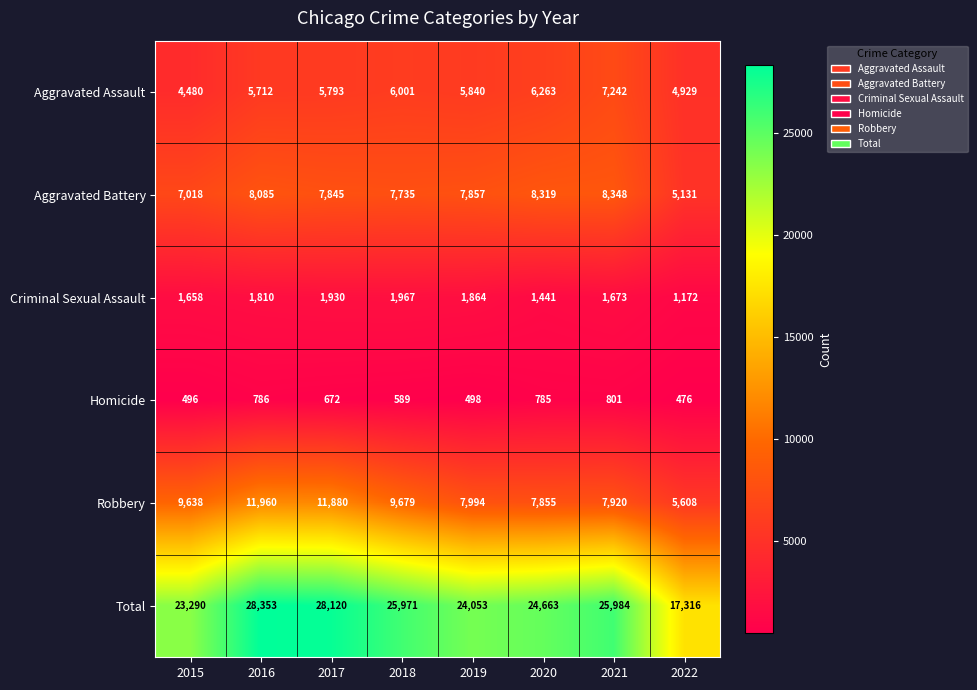

What is the approximate value of Criminal Sexual Assault at 2019?

1864